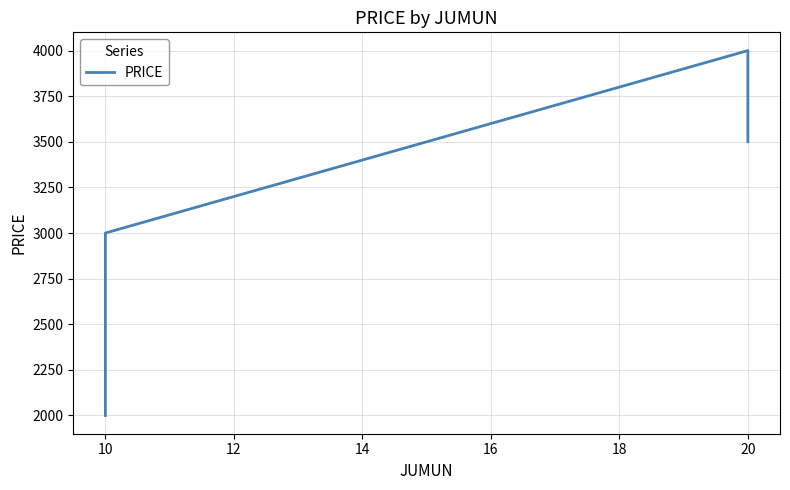

Approximately how many times larger is the value at 14 compared to 10?

1.2